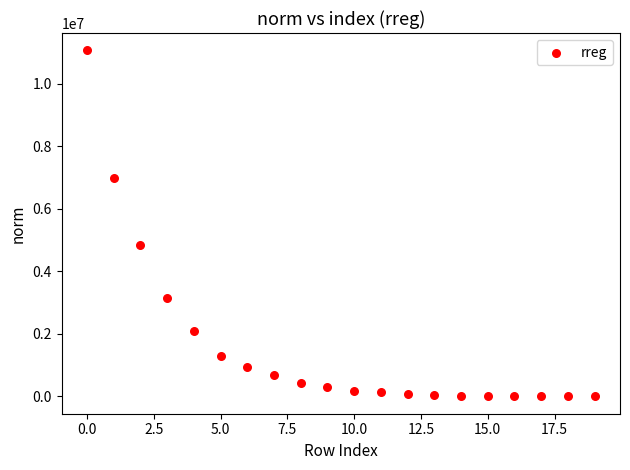

What Y value in the scatter plot is closest to 5535492?

4835955.6